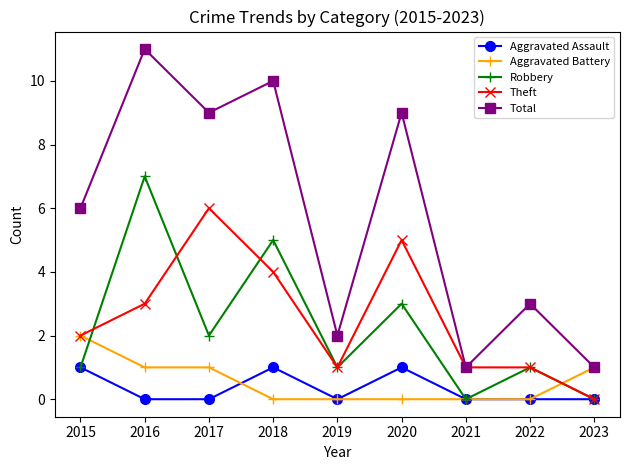

How many distinct data groups are displayed?

5